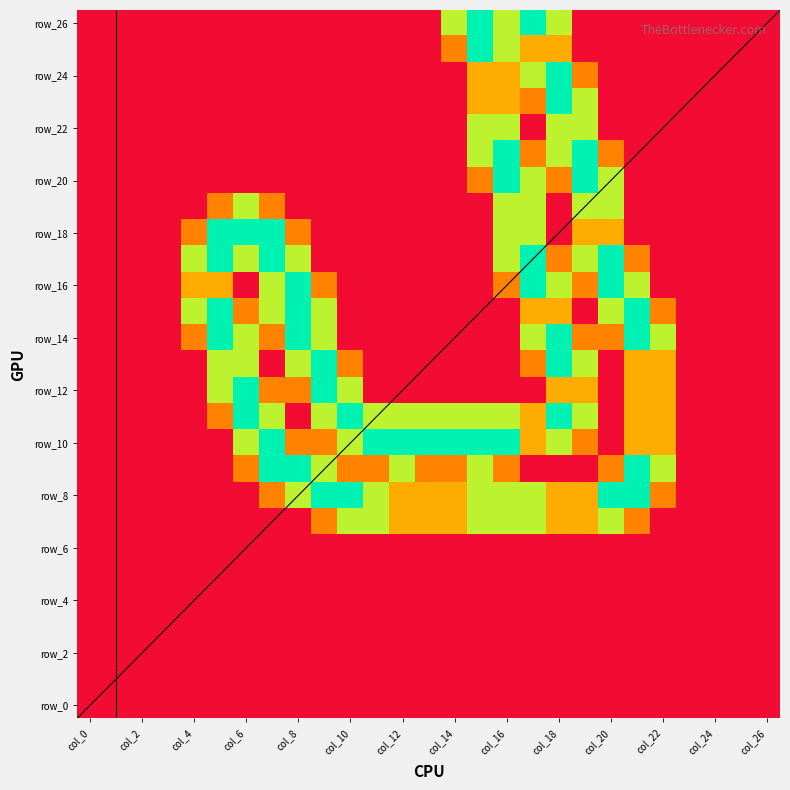

How many series are shown in this chart?

27